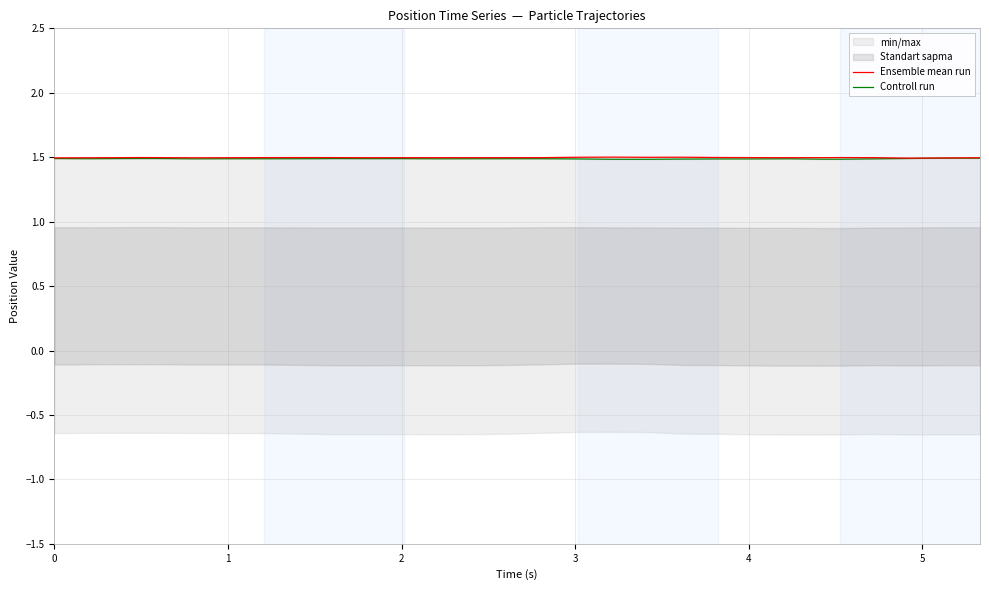

What is the lowest value of the Ensemble mean run series?

1.5